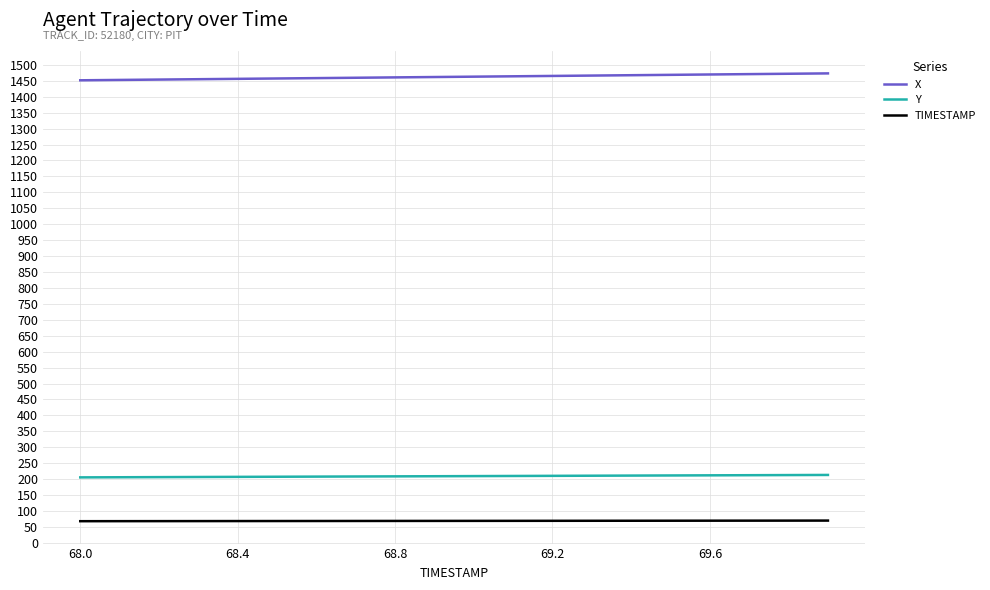

What is the lowest value of the TIMESTAMP series?

68.0